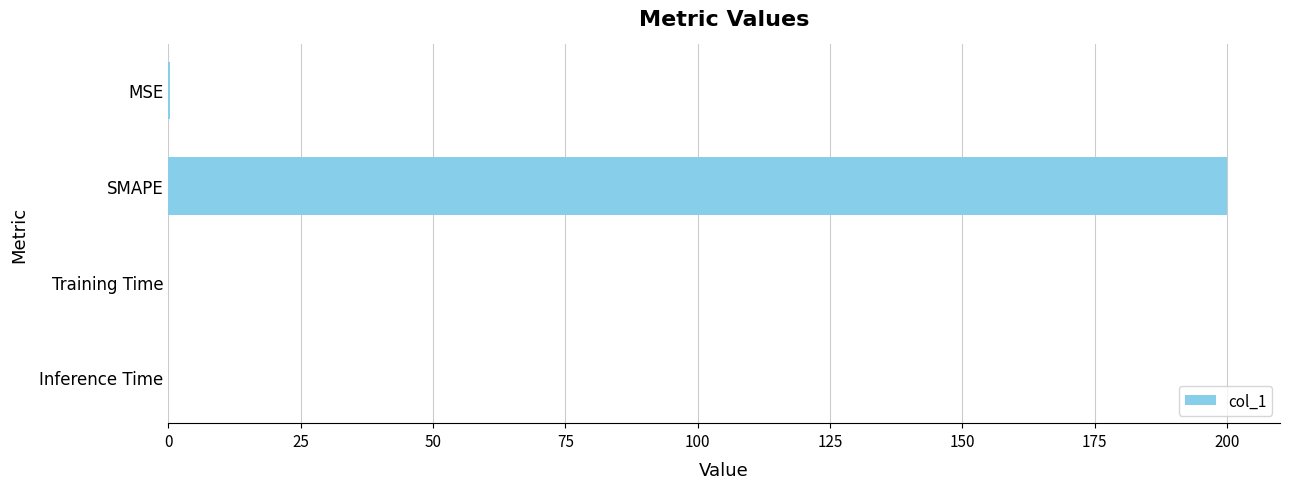

Between SMAPE and Training Time, which is larger?

SMAPE